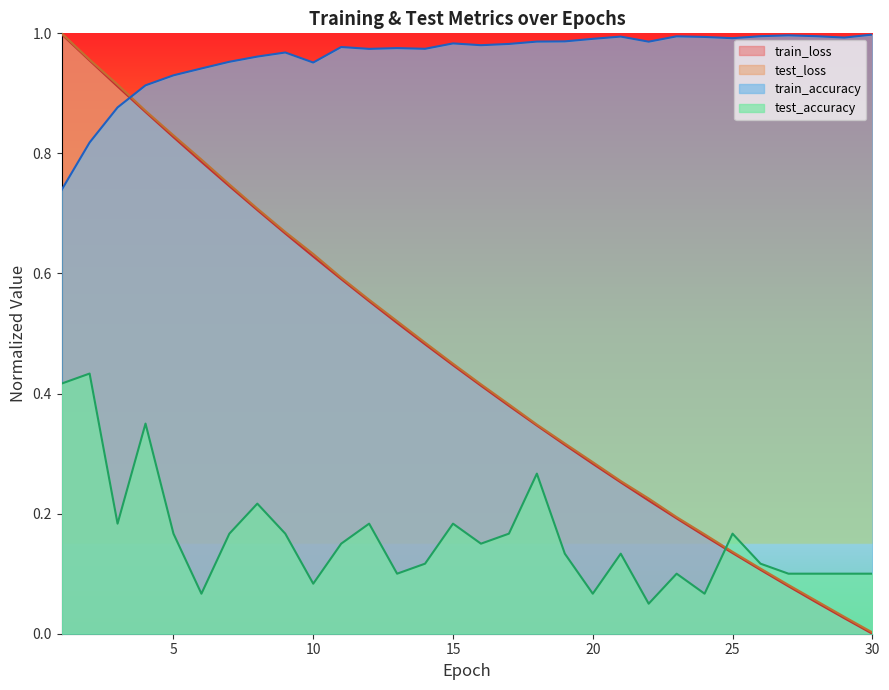

What is the average value of the train_accuracy series?

1.0